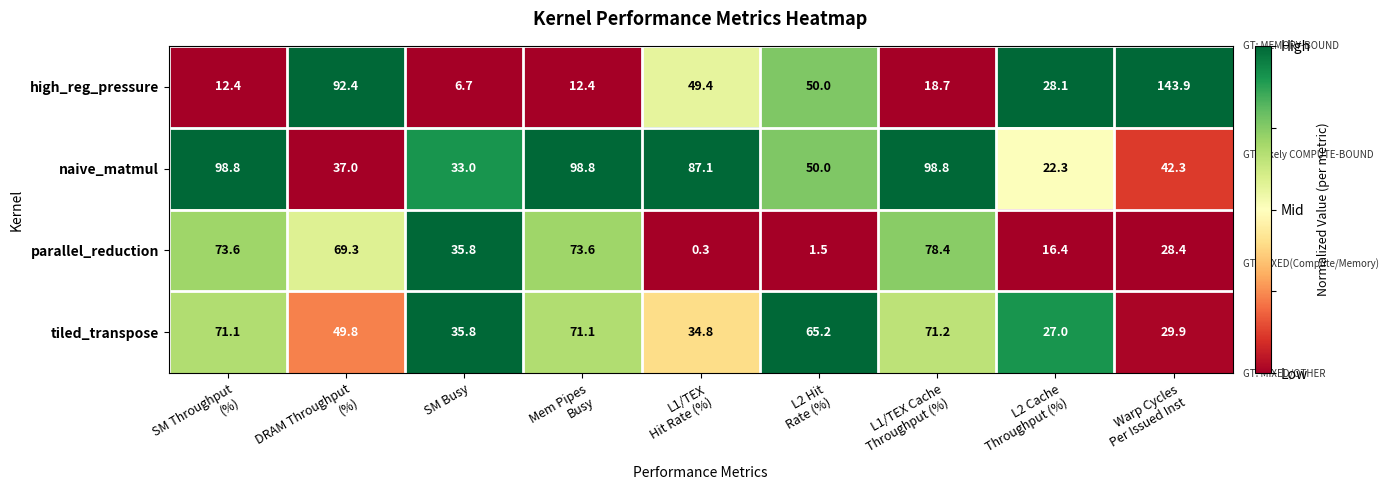

At how many categories does at least one series exceed 58?

7